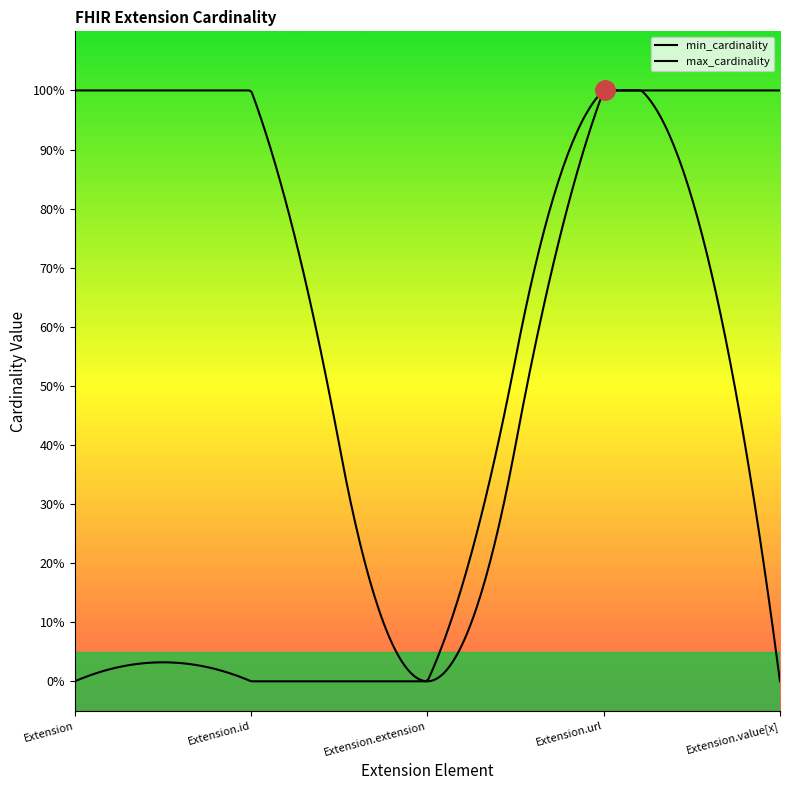

Is this an area chart (filled region under the line)?

No